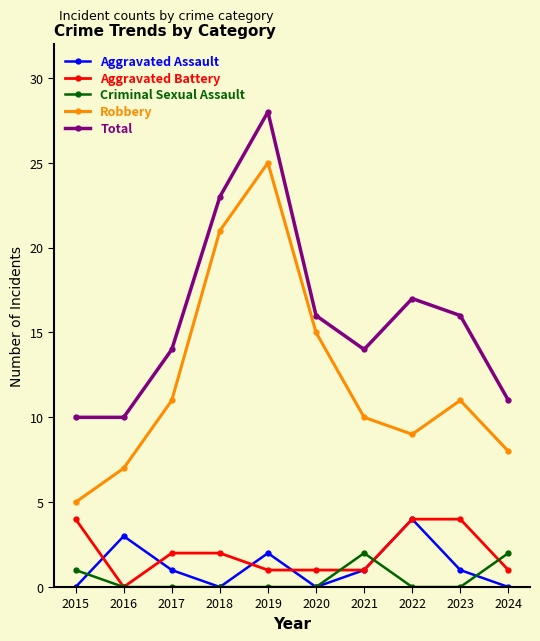

What is the highest value of the Robbery series?

25